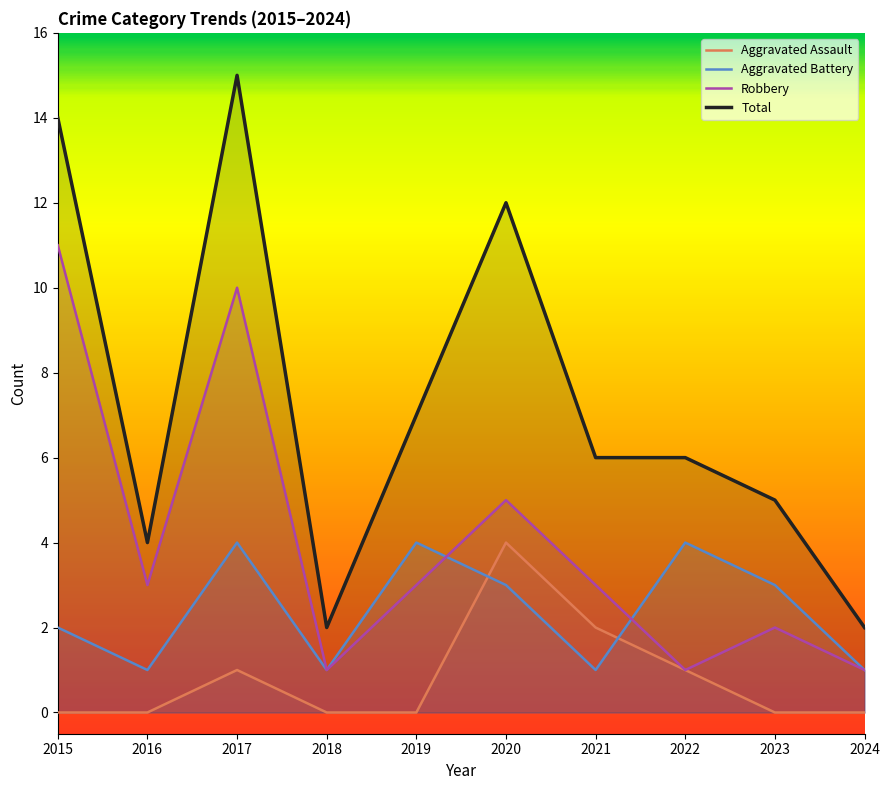

In Robbery, how many points are lower than both neighbors (excluding endpoints)?

3